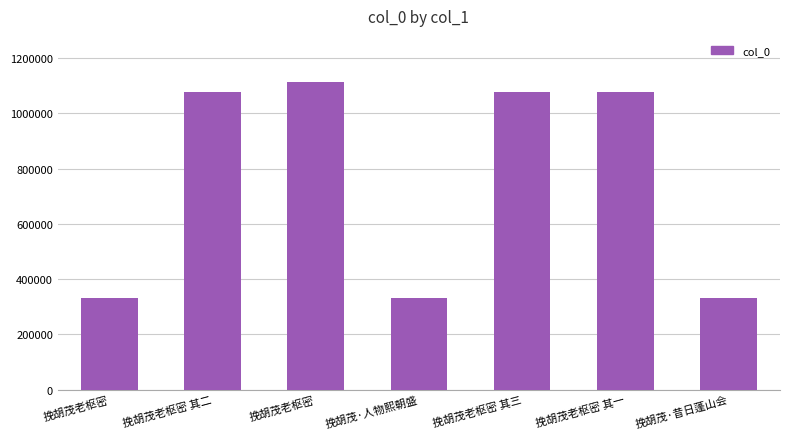

Reading left to right, extract all data points from this chart.

挽胡茂老枢密=330572	挽胡茂老枢密 其二=1076640	挽胡茂老枢密=1113714	挽胡茂·人物熙朝盛=330627	挽胡茂老枢密 其三=1076641	挽胡茂老枢密 其一=1076639	挽胡茂·昔日蓬山会=330573